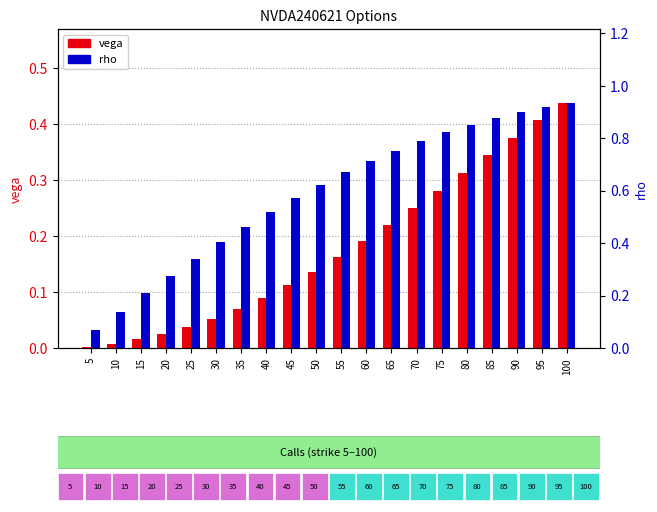

Which series has the widest spread of values?

rho